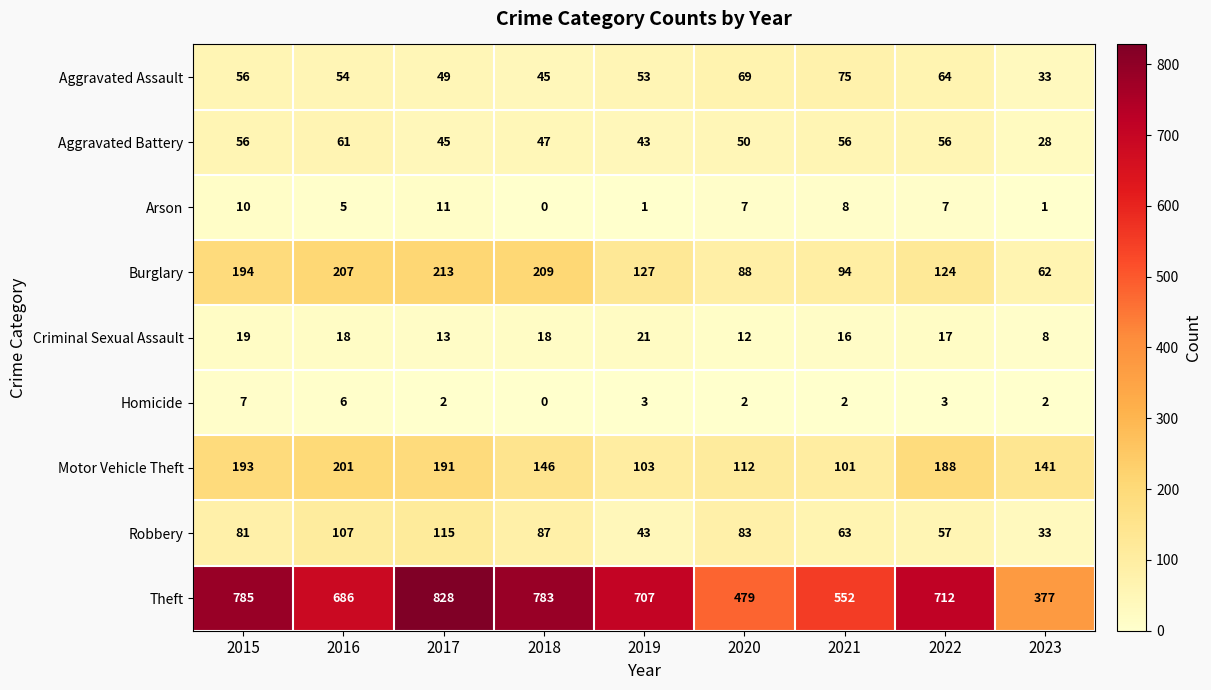

Which category has the highest value across all series?

2017